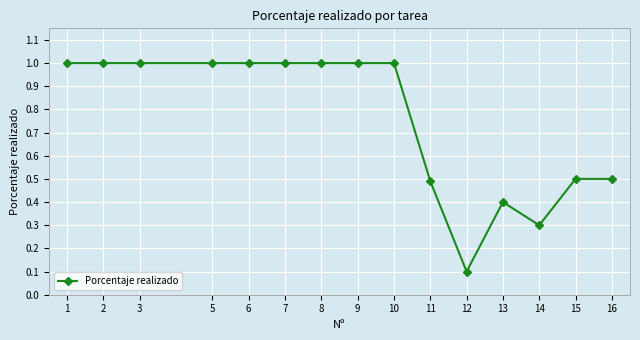

What is the approximate value at 3?

1.0